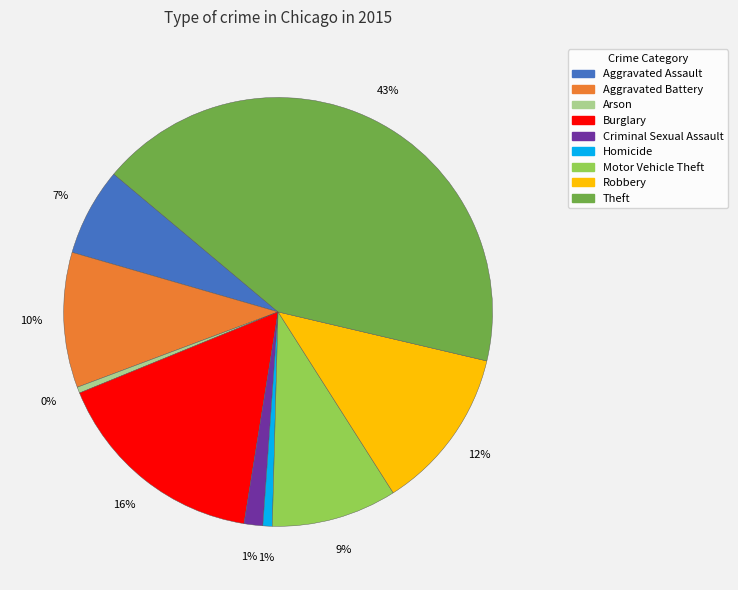

What is the largest slice in the pie chart?

Theft